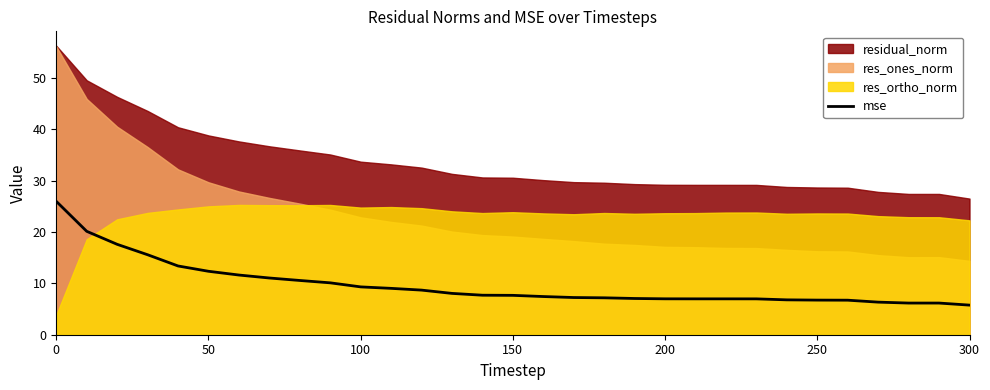

Is it true that mse equals 5.8 at 300?

True